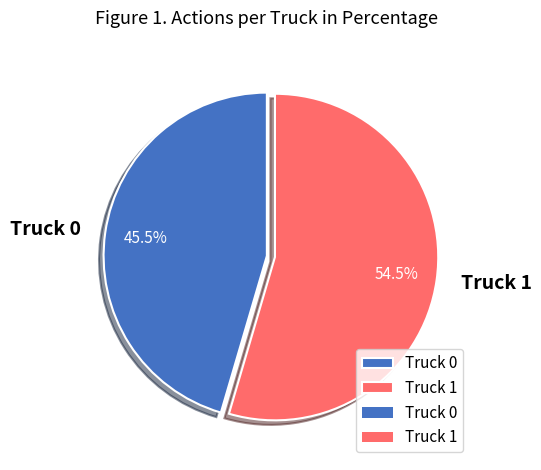

To the nearest percent, what is the average slice percentage?

50%